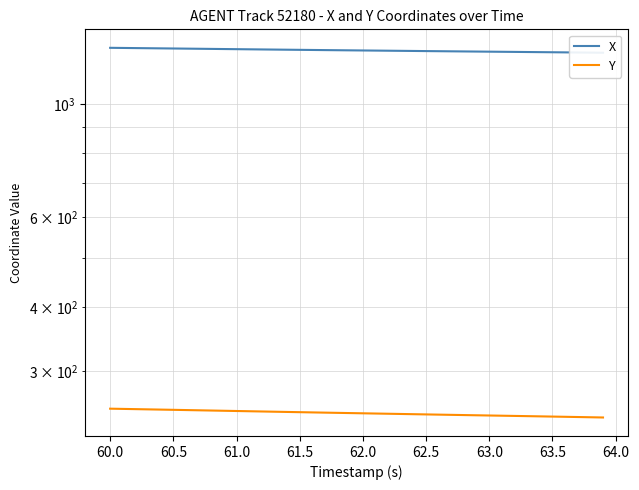

Is this an area chart (filled region under the line)?

No